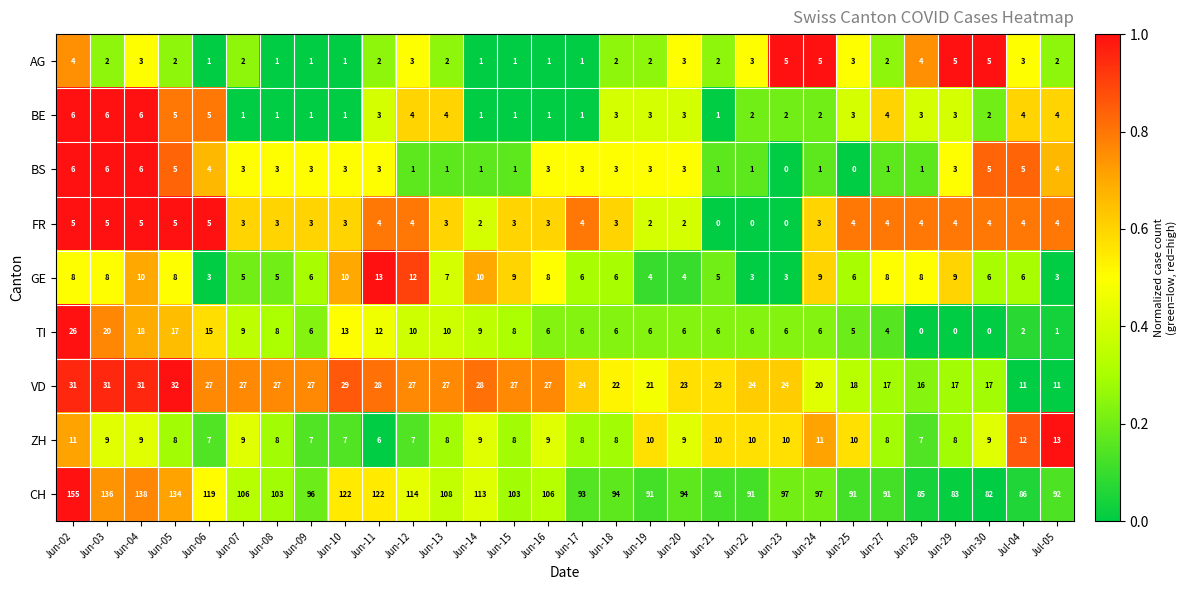

At which label does TI first exceed 6?

Jun-02